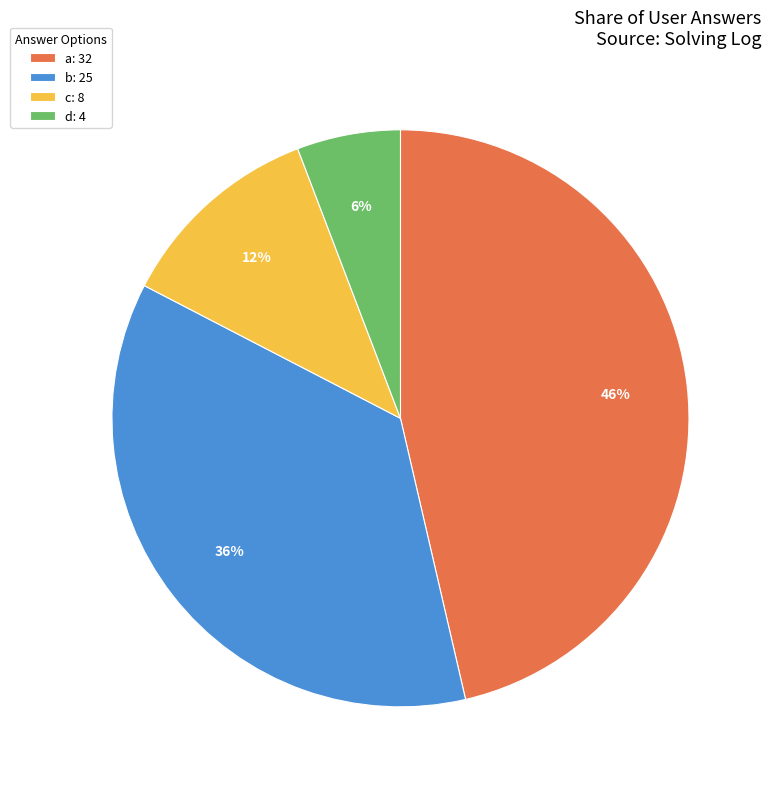

The a slice represents 46% of the pie. True or false?

True